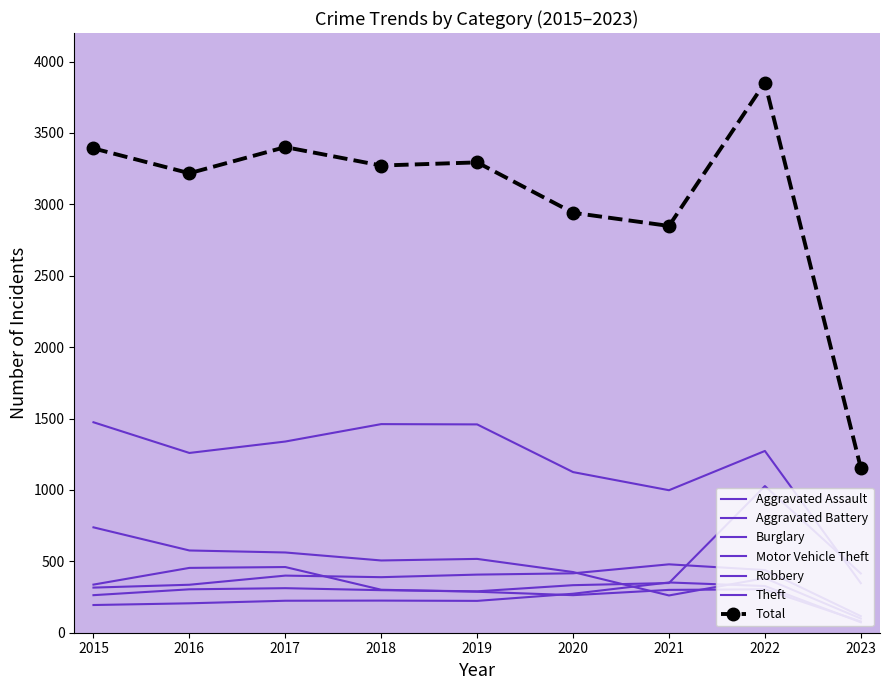

What is the value of the Aggravated Battery point at the 8th from the left?

439